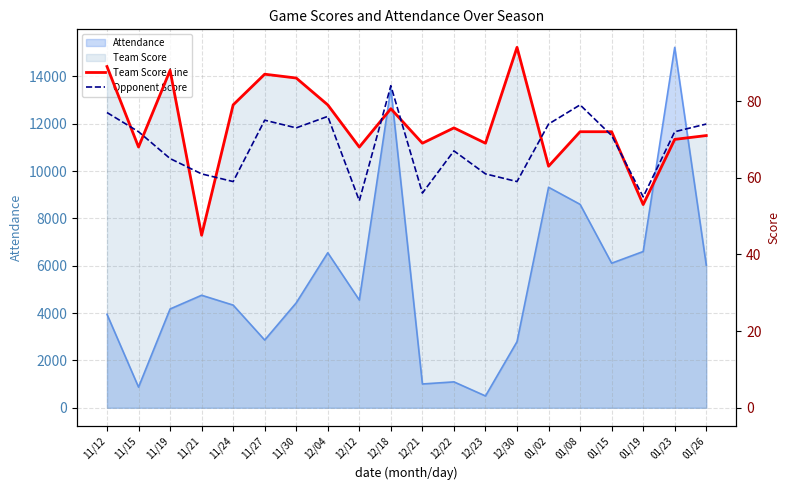

What is the sum of the Team Score Line values at 11/12 and 01/23?

159